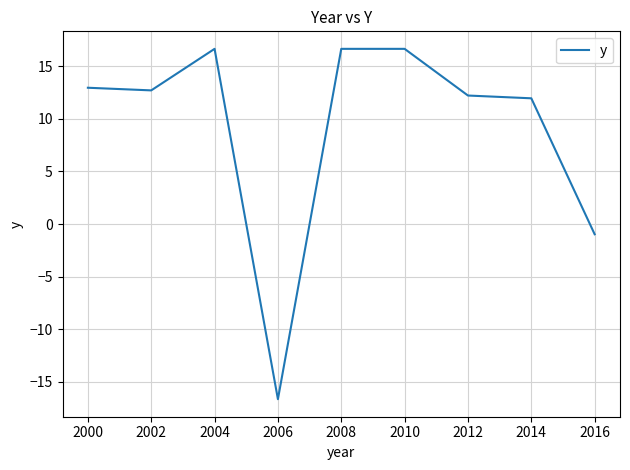

Where does the data first go above 12?

2000